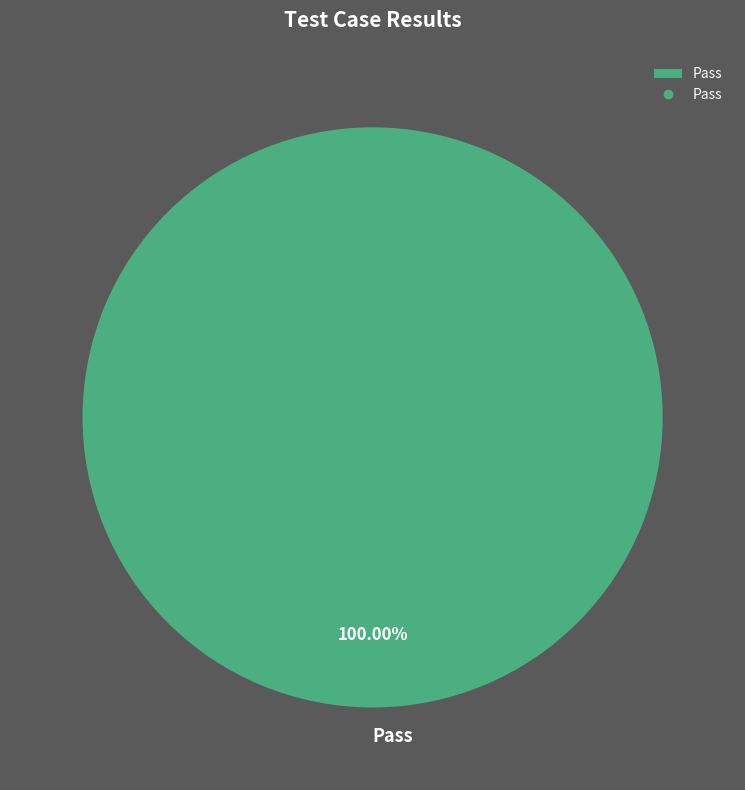

Which category accounts for the majority?

Pass